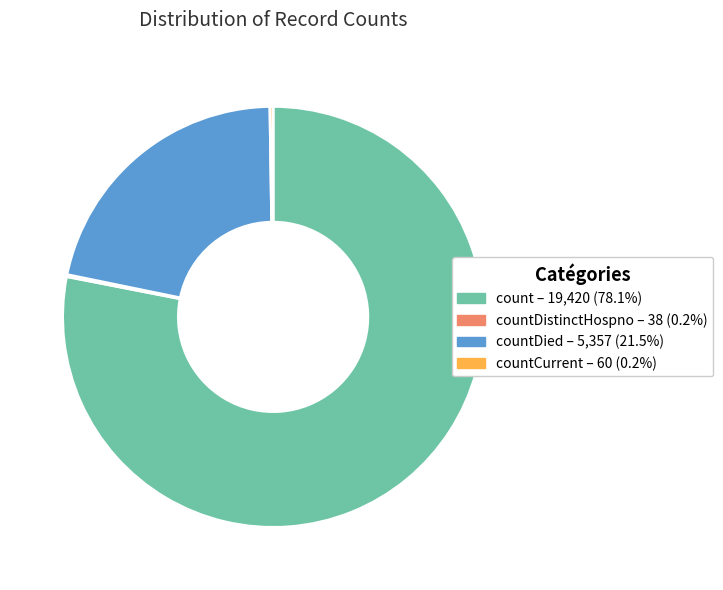

Does any single category account for the majority?

Yes